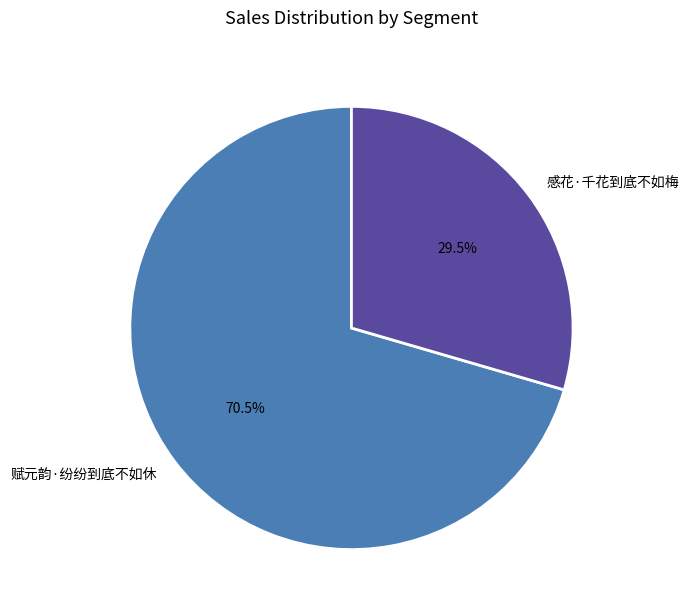

Rank the categories by value from highest to lowest.

赋元韵·纷纷到底不如休, 感花·千花到底不如梅